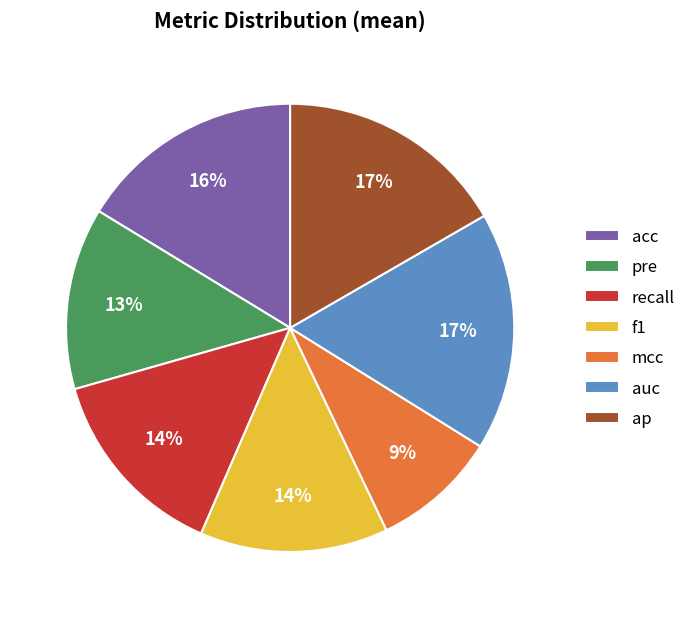

Does any single category account for the majority?

No